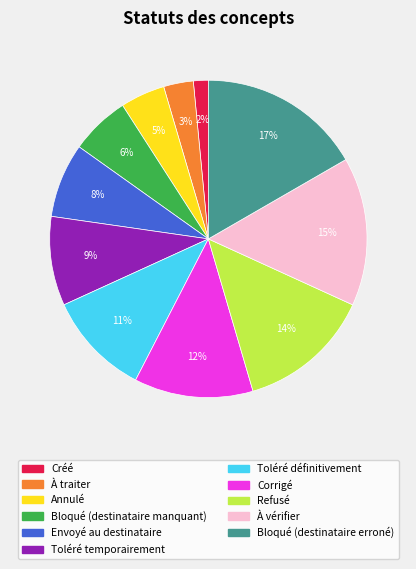

Do À vérifier and Bloqué (destinataire manquant) together represent more than half of the pie?

No